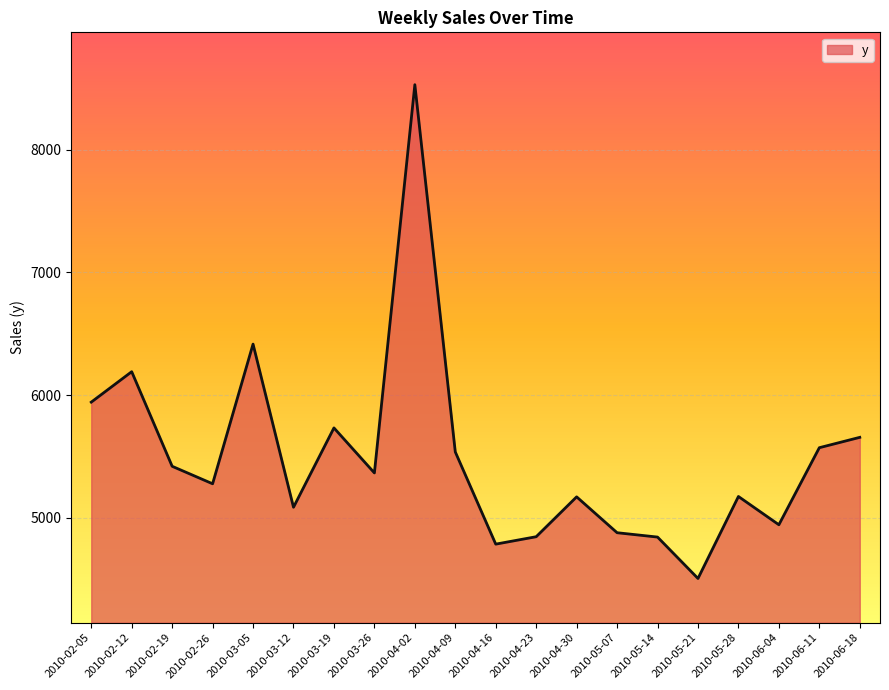

True or false: the data shows 5537.6 at 2010-04-09.

True